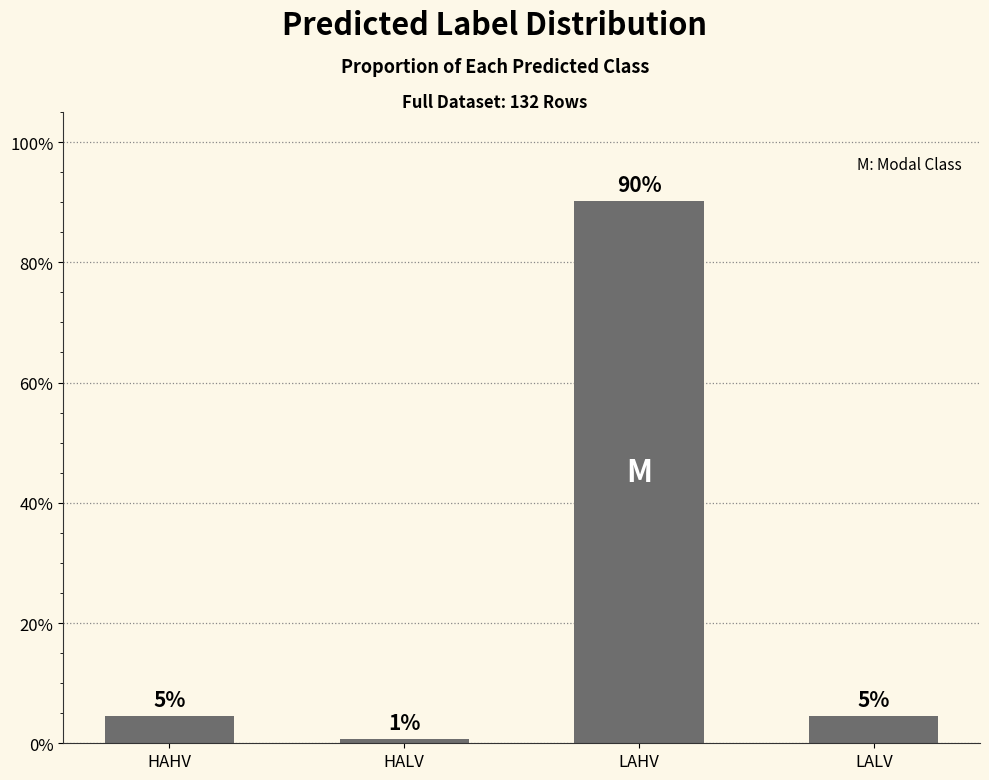

What is the label of the 3rd bar from the right?

HALV